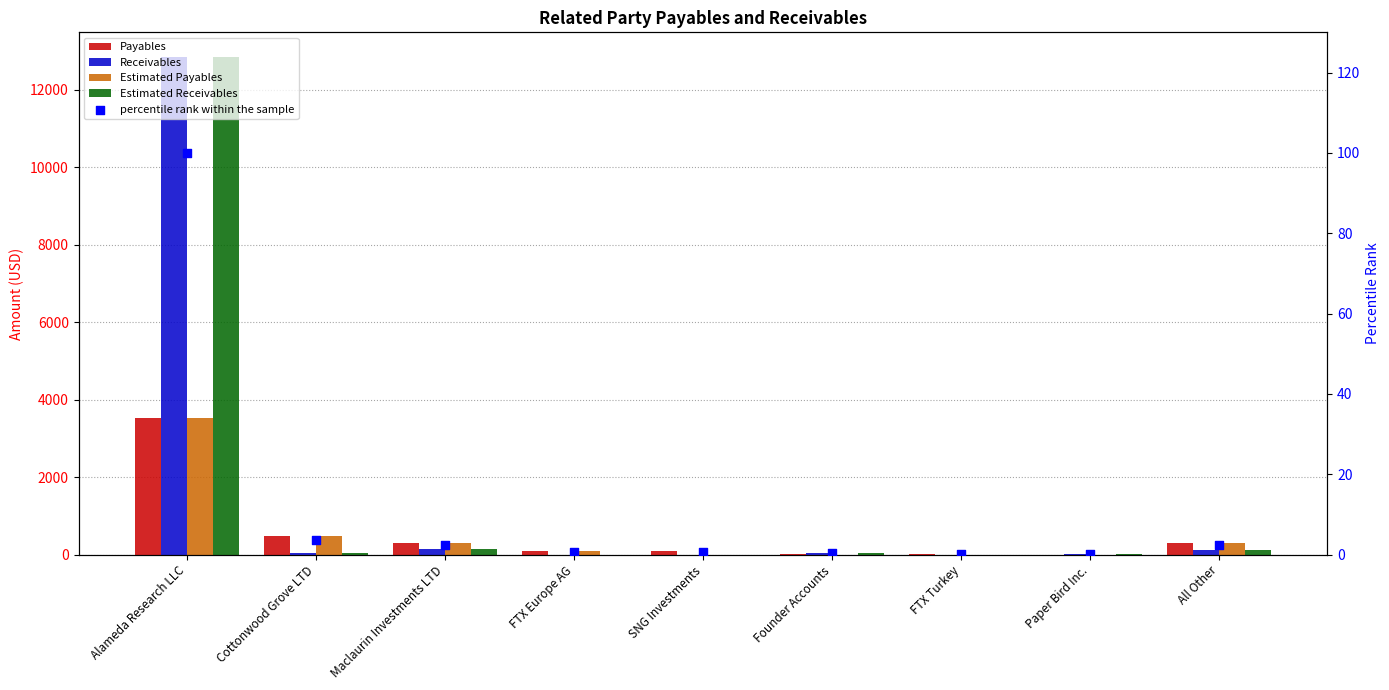

Which series has the largest total across all categories?

Receivables